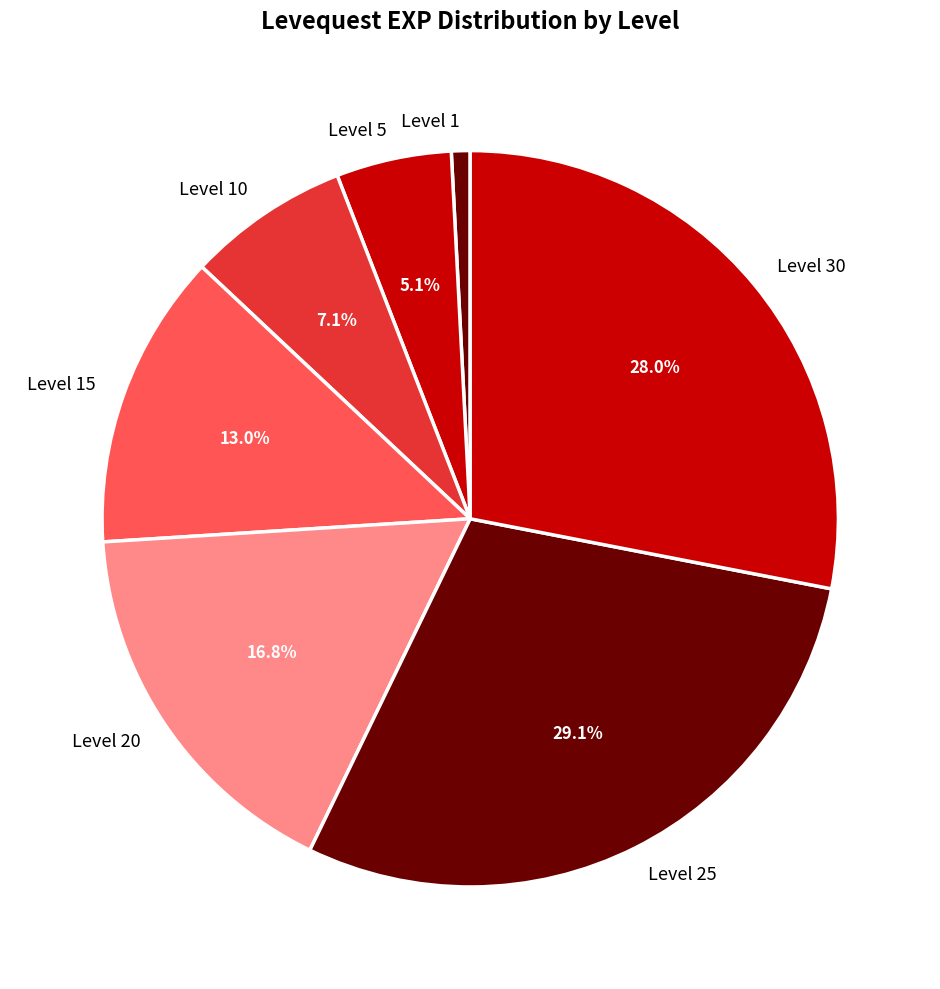

Which has a higher value, Level 20 or Level 1?

Level 20